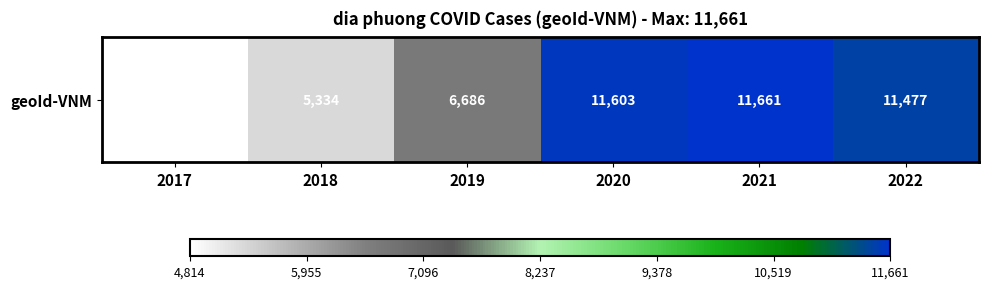

Which label corresponds to the smallest value in the chart?

2017